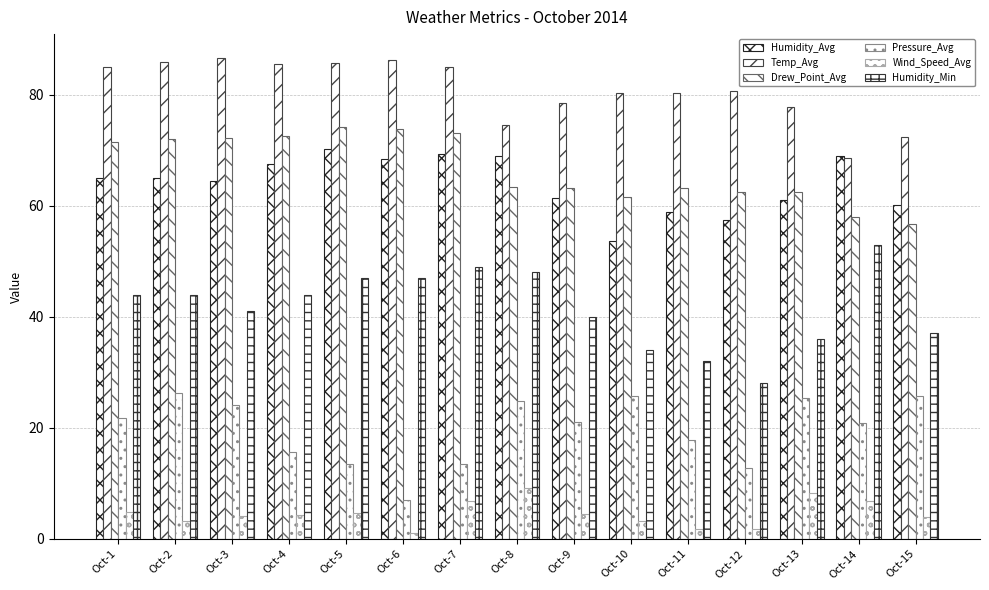

How many distinct data groups are displayed?

6